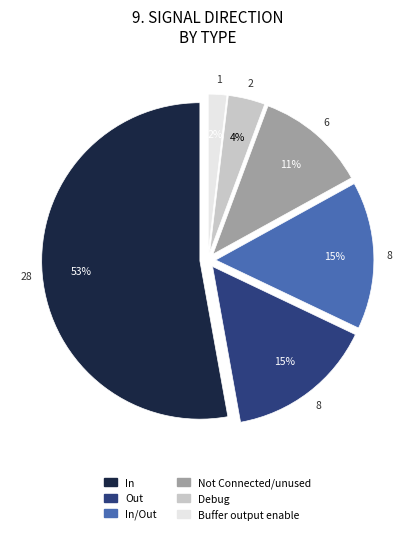

Which category has the biggest portion of the pie?

In